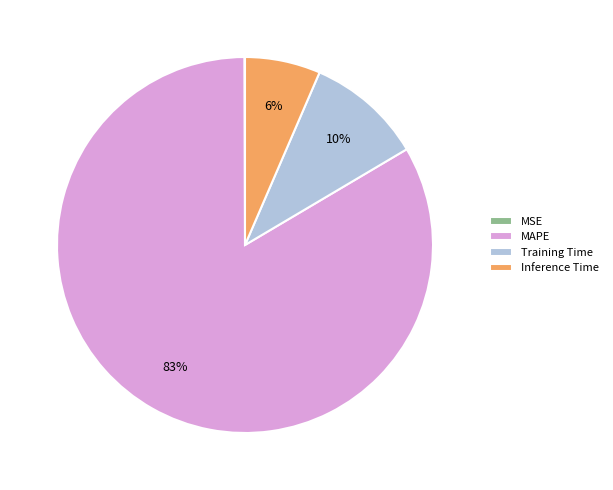

Approximately how many times larger is the value at Inference Time compared to Training Time?

0.6